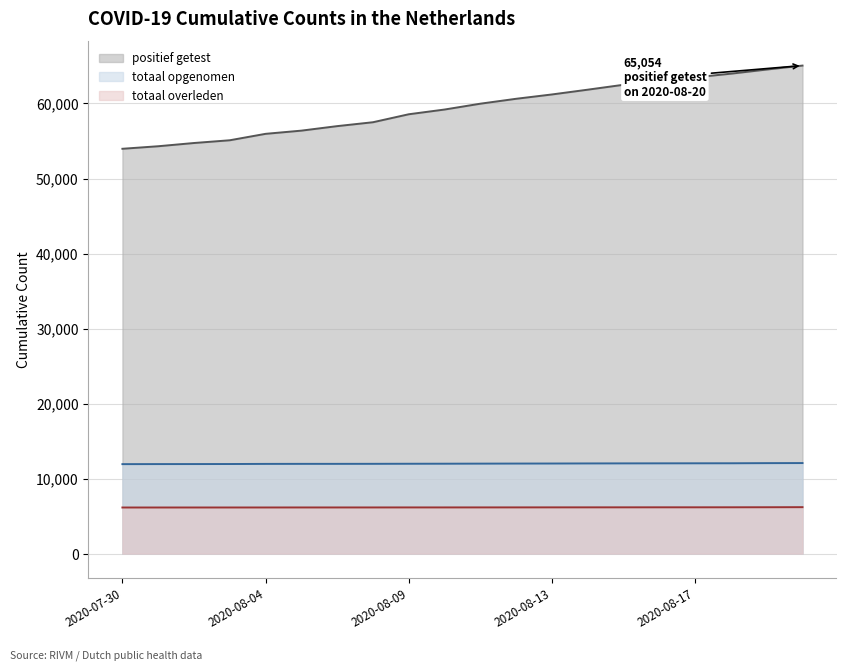

Reading right to left, what are all the values shown in this chart?

positief getest: 65054	64525	63973	63484	63002	62495	61840	61204	60627	59973	59194	58564	57501	56982	56381	55955	55098	54732	54301	53963
totaal opgenomen: 12070	12060	12042	12038	12033	12027	12020	12009	12003	11994	11984	11978	11969	11965	11964	11959	11943	11937	11934	11927
totaal overleden: 6191	6181	6175	6172	6172	6169	6167	6165	6161	6159	6157	6157	6154	6153	6153	6150	6149	6148	6147	6147